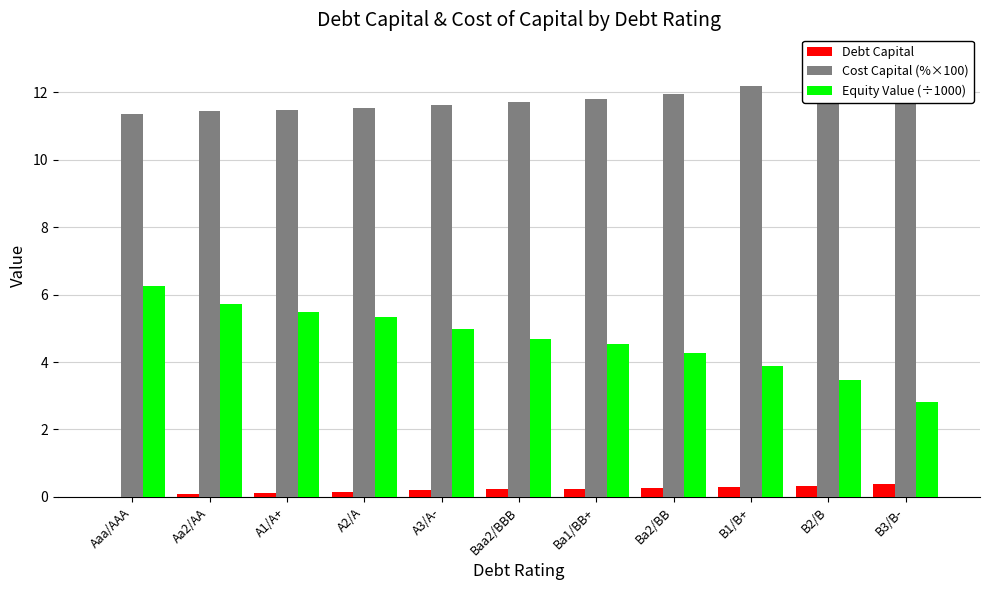

True or false: Cost Capital (%×100) has a value of 6.3 at A2/A.

False